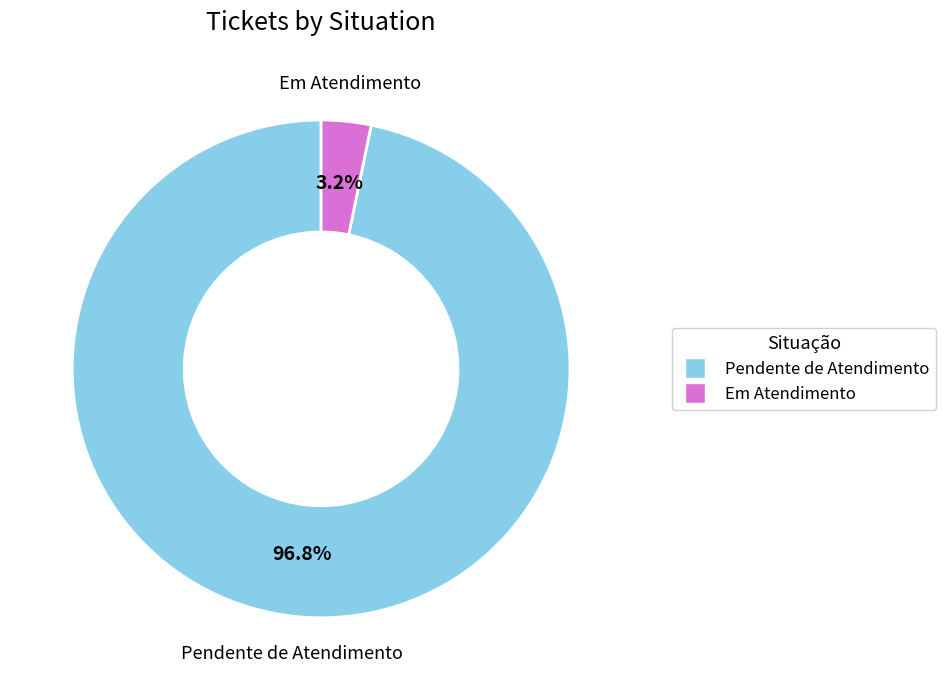

True or false: Pendente de Atendimento accounts for 97% of the total.

True